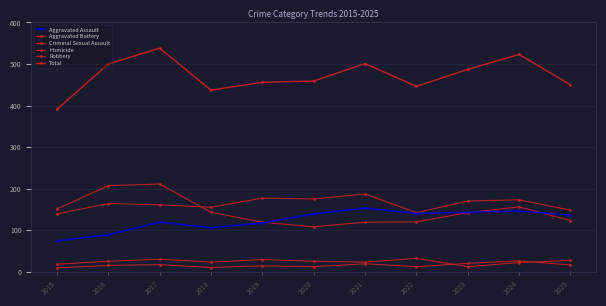

List the labels in order of Aggravated Assault value, smallest first.

2015, 2016, 2018, 2019, 2017, 2025, 2020, 2022, 2023, 2024, 2021